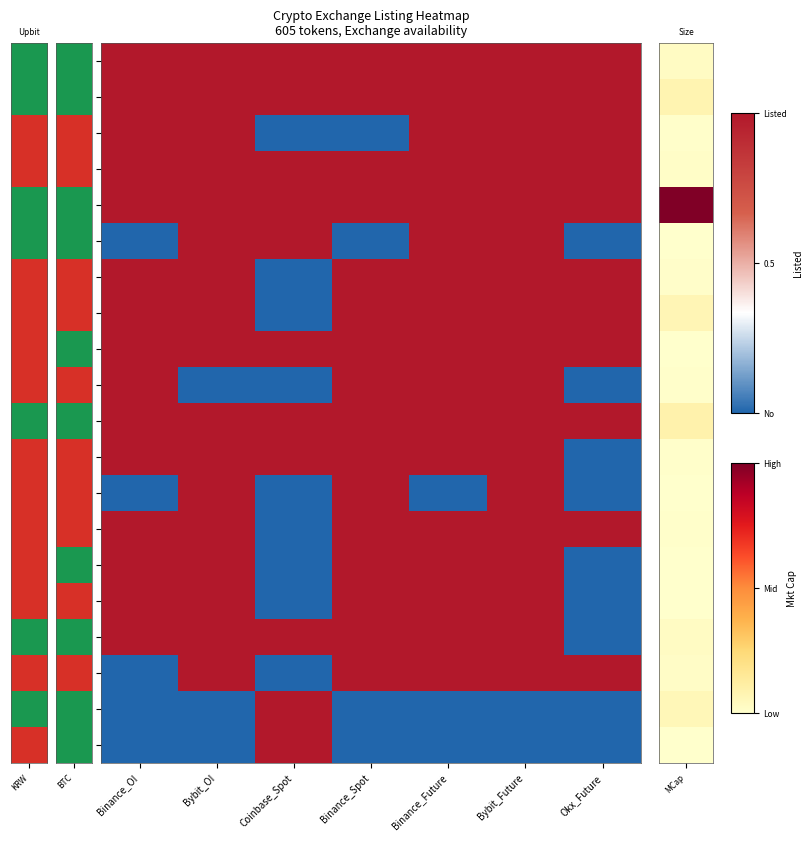

At how many categories does at least one series exceed 0?

7